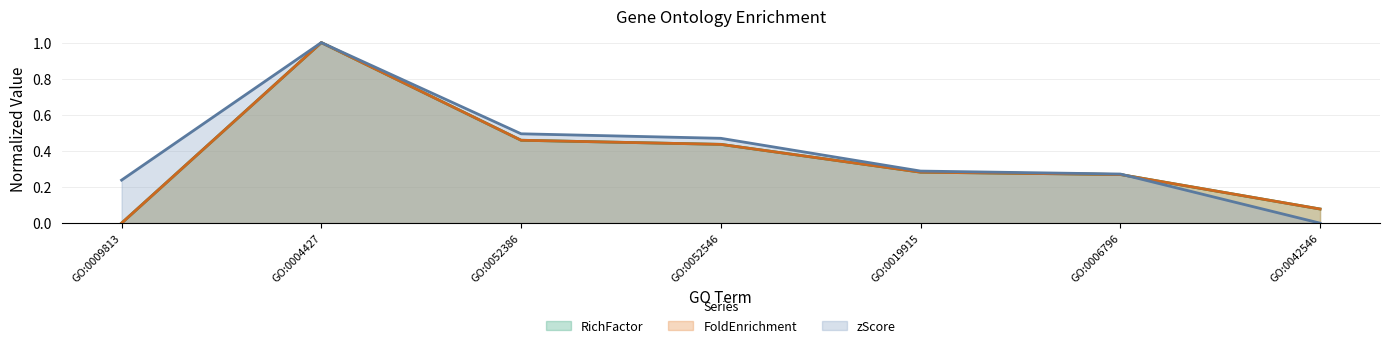

The value of FoldEnrichment at GO:0006796 is 0.3. True or false?

True